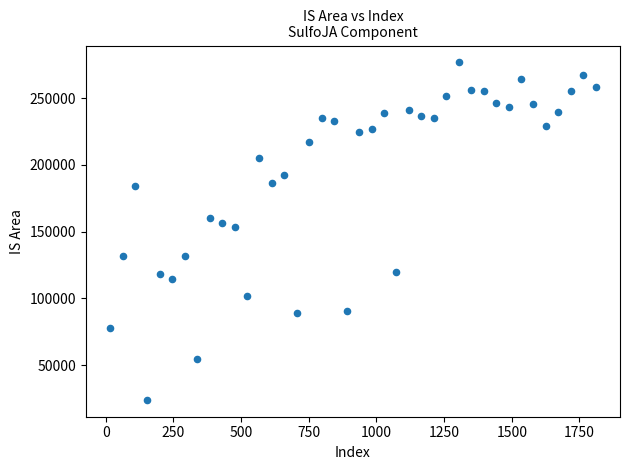

What Y value in the scatter plot is closest to 150433?

153306